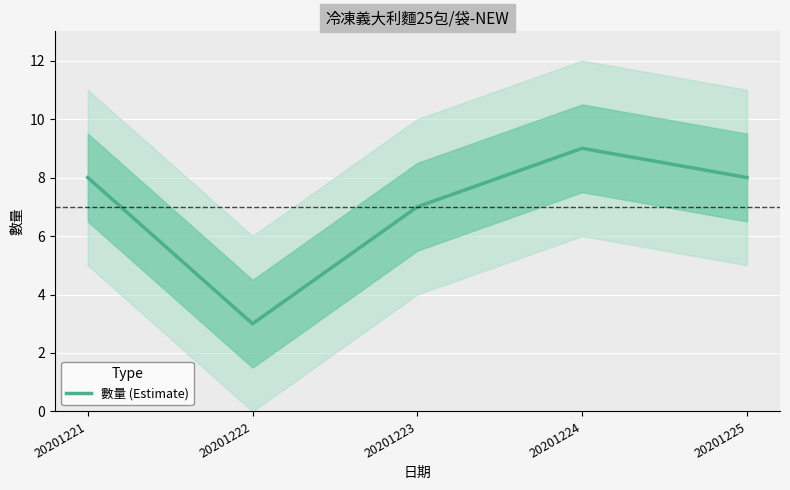

How many values are between 7 and 8?

3